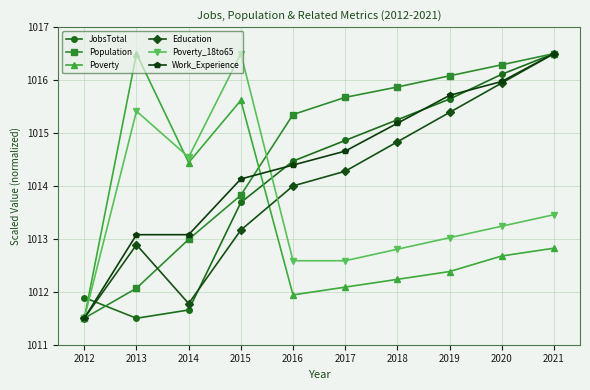

What is the value of the Poverty_18to65 point at the 1st from the left?

1011.5